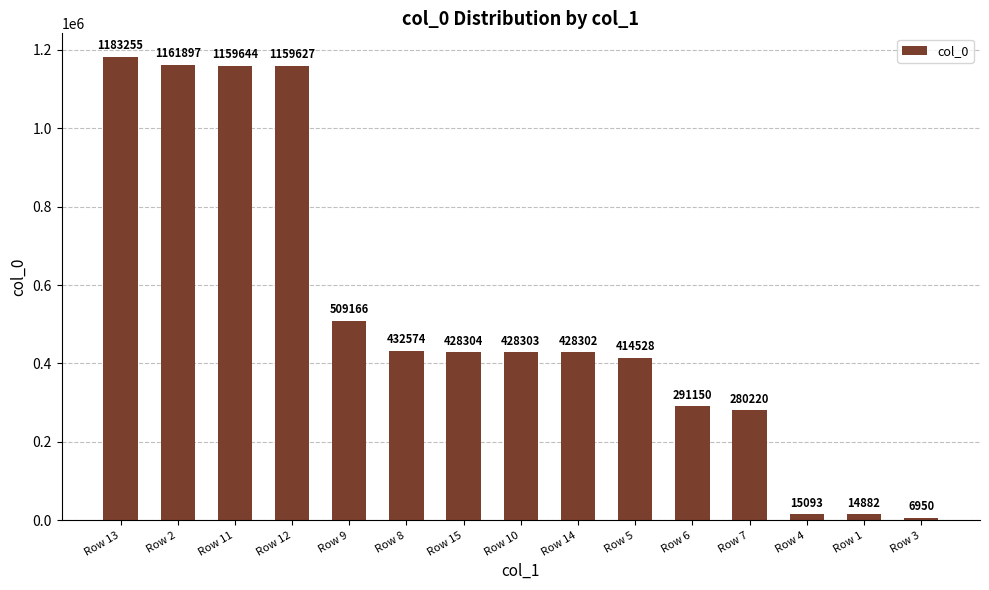

What is the value of the 8th bar from the left?

428303